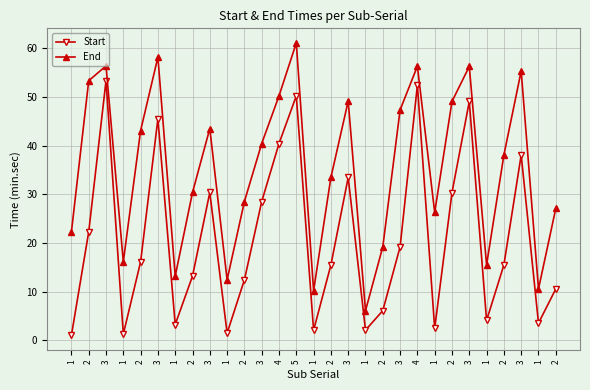

How many data points does each series have?

29